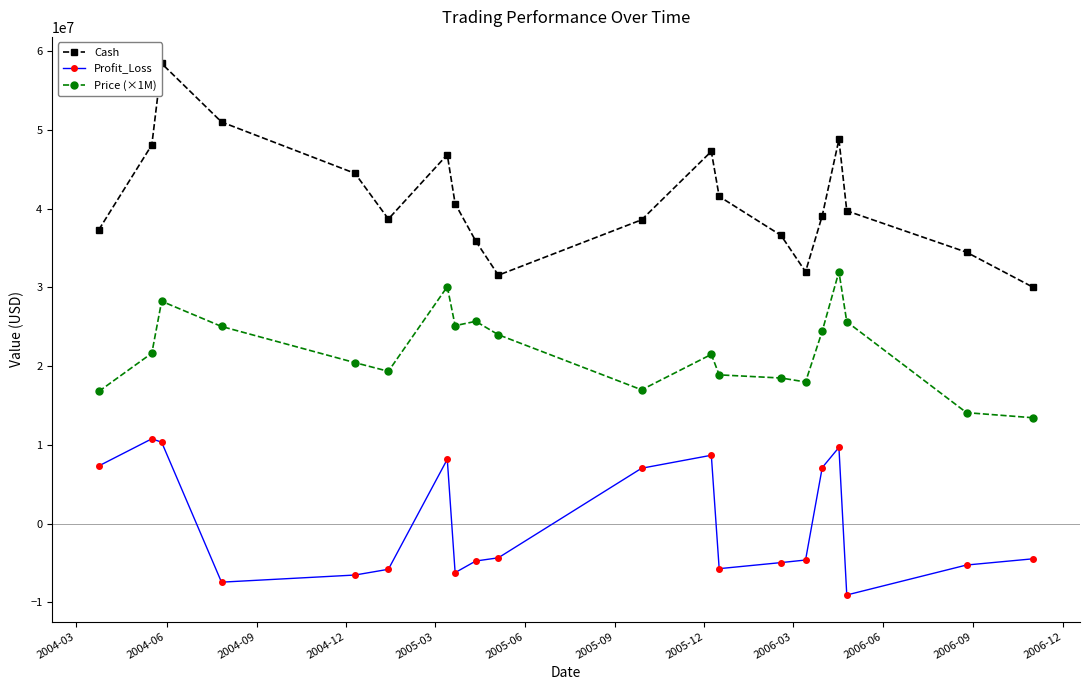

What is the value of the Price (×1M) point at the 3rd from the left?

28250000.0